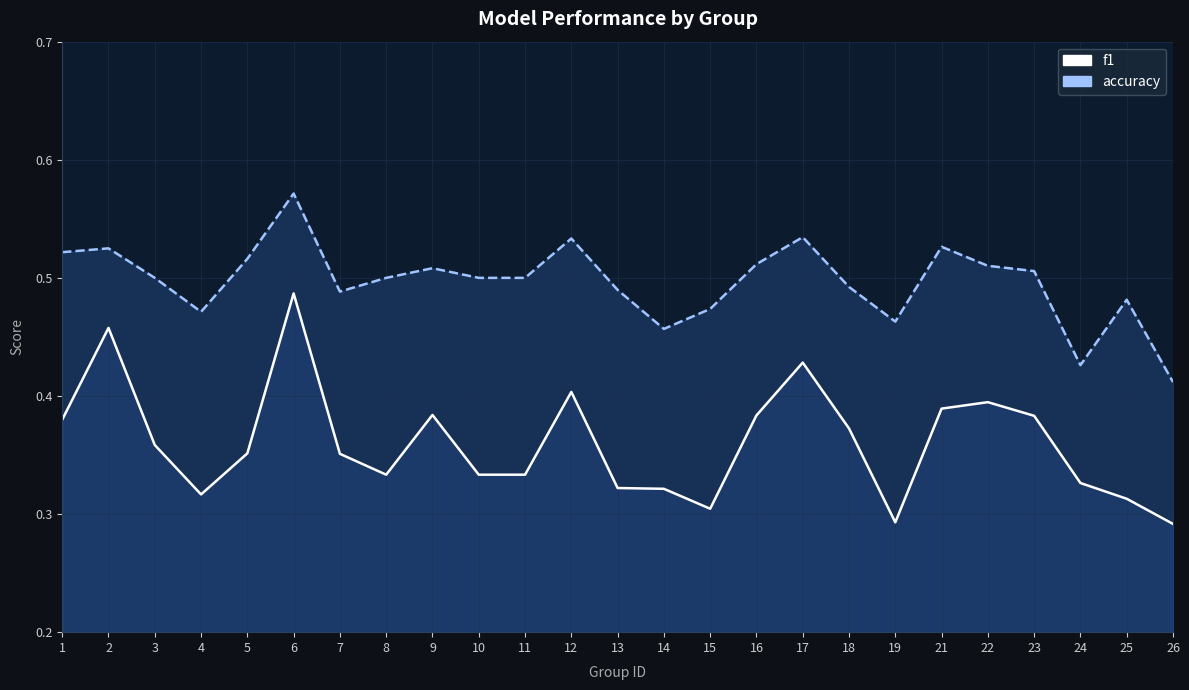

Rank the categories by accuracy value from highest to lowest.

6, 17, 12, 21, 2, 1, 5, 16, 22, 9, 23, 3, 8, 10, 11, 18, 13, 7, 25, 15, 4, 19, 14, 24, 26